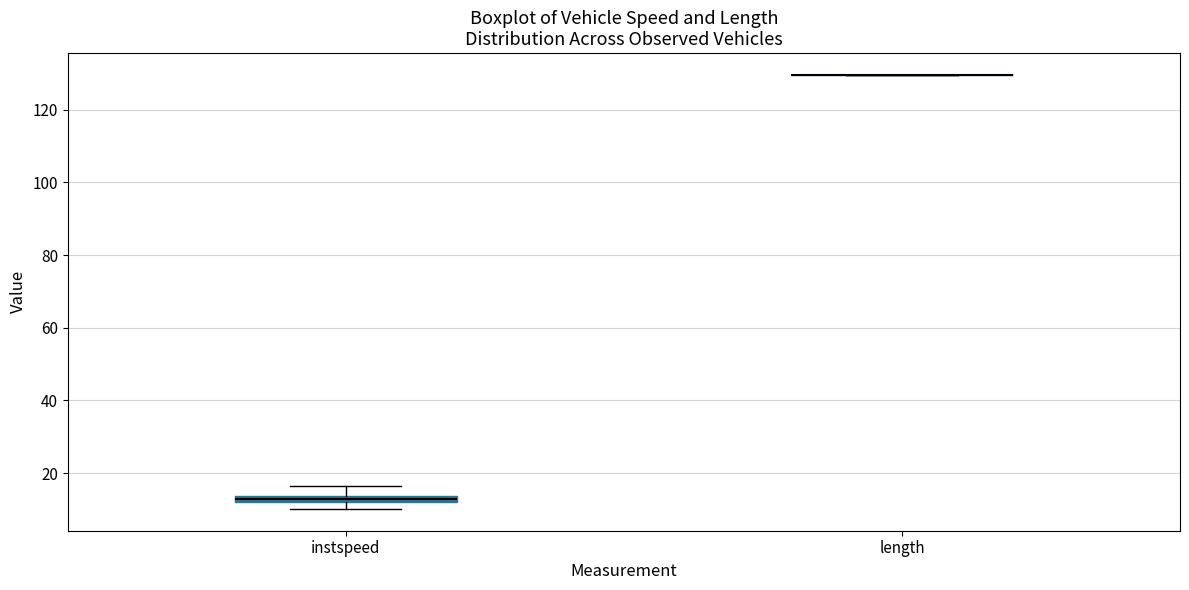

Where is the upper edge of the box for instspeed on the y-axis? The values are not printed on the chart, so give them approximately, as read against the axis.

14